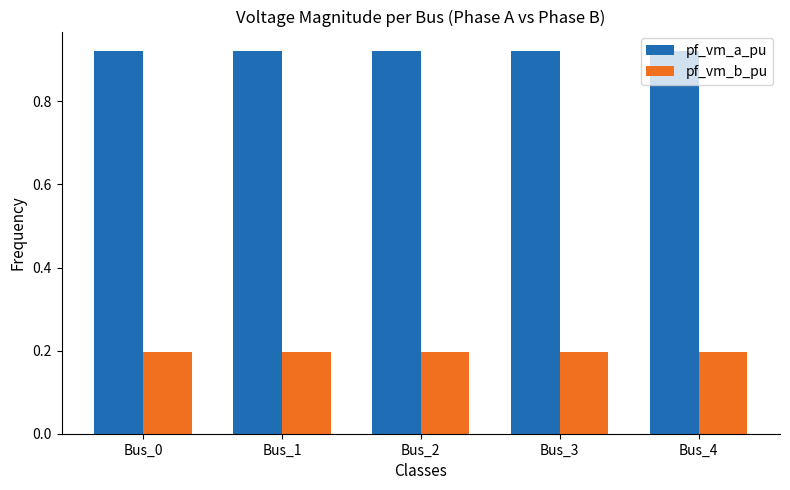

Rank the series by their average value, from highest to lowest.

pf_vm_a_pu, pf_vm_b_pu